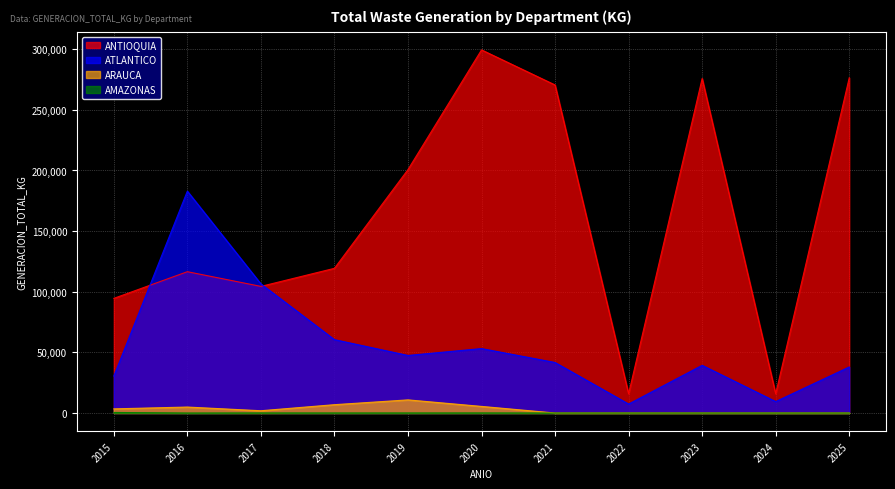

What is the value of the ARAUCA point at the 4th from the left?

6885.4